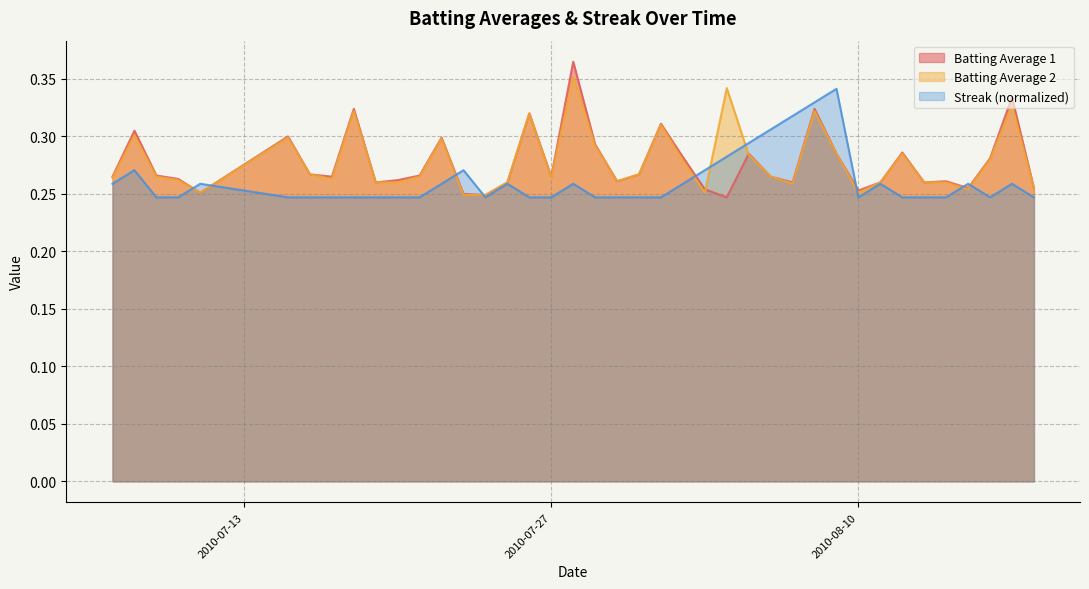

Which series has the largest range (max minus min)?

Batting Average 1